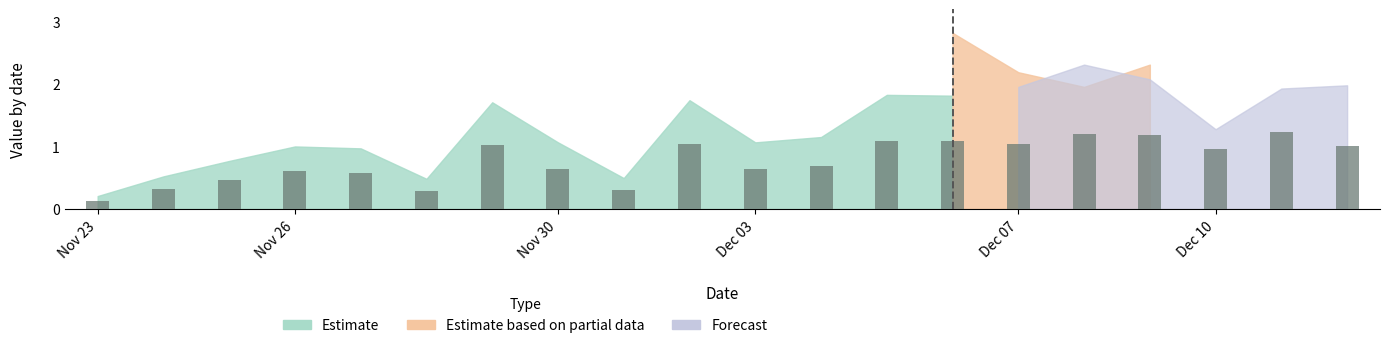

What is the greatest value displayed?

1.2